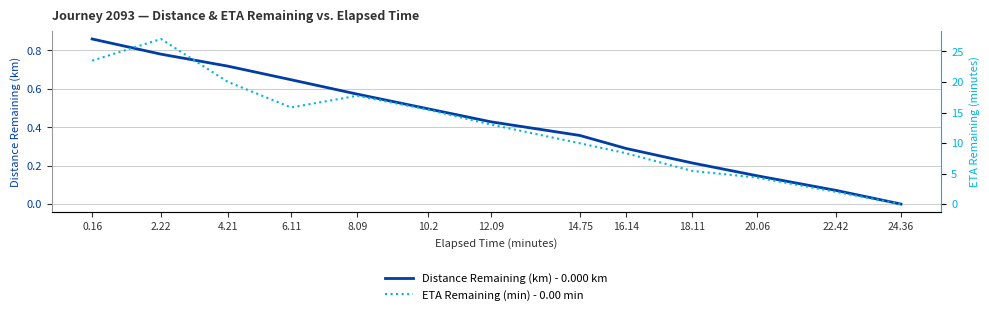

True or false: Distance Remaining (km) - 0.000 km has more than 2 points higher than both neighbors.

False